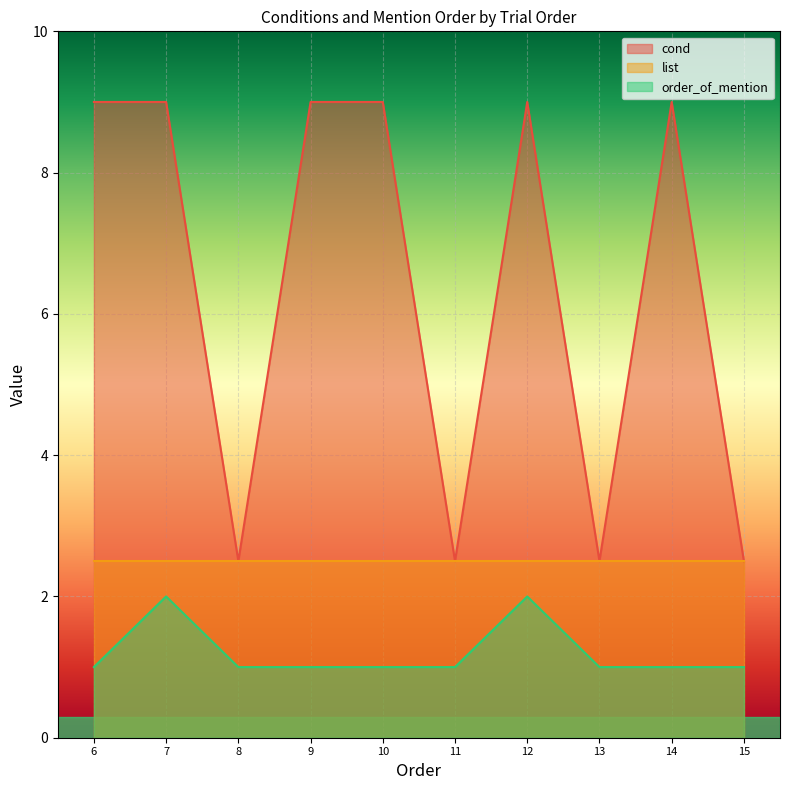

Which series changed the most between 11 and 14?

cond